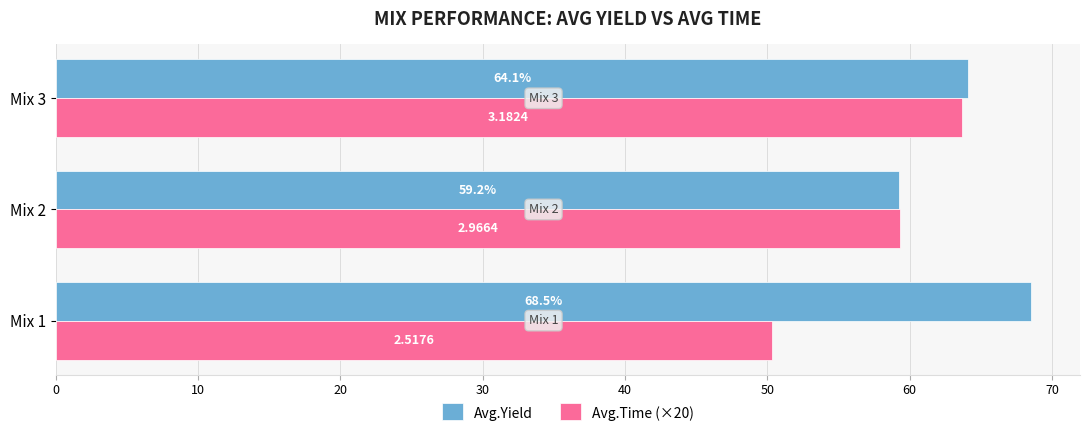

Which series has the widest spread of values?

Avg.Time (×20)